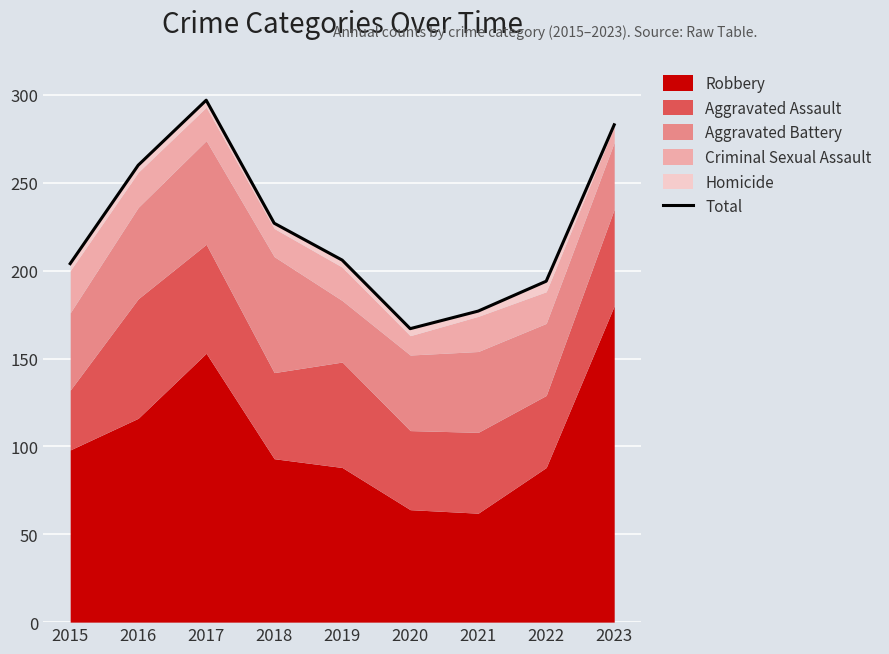

What is the change in value from 2018 to 2023?

+56